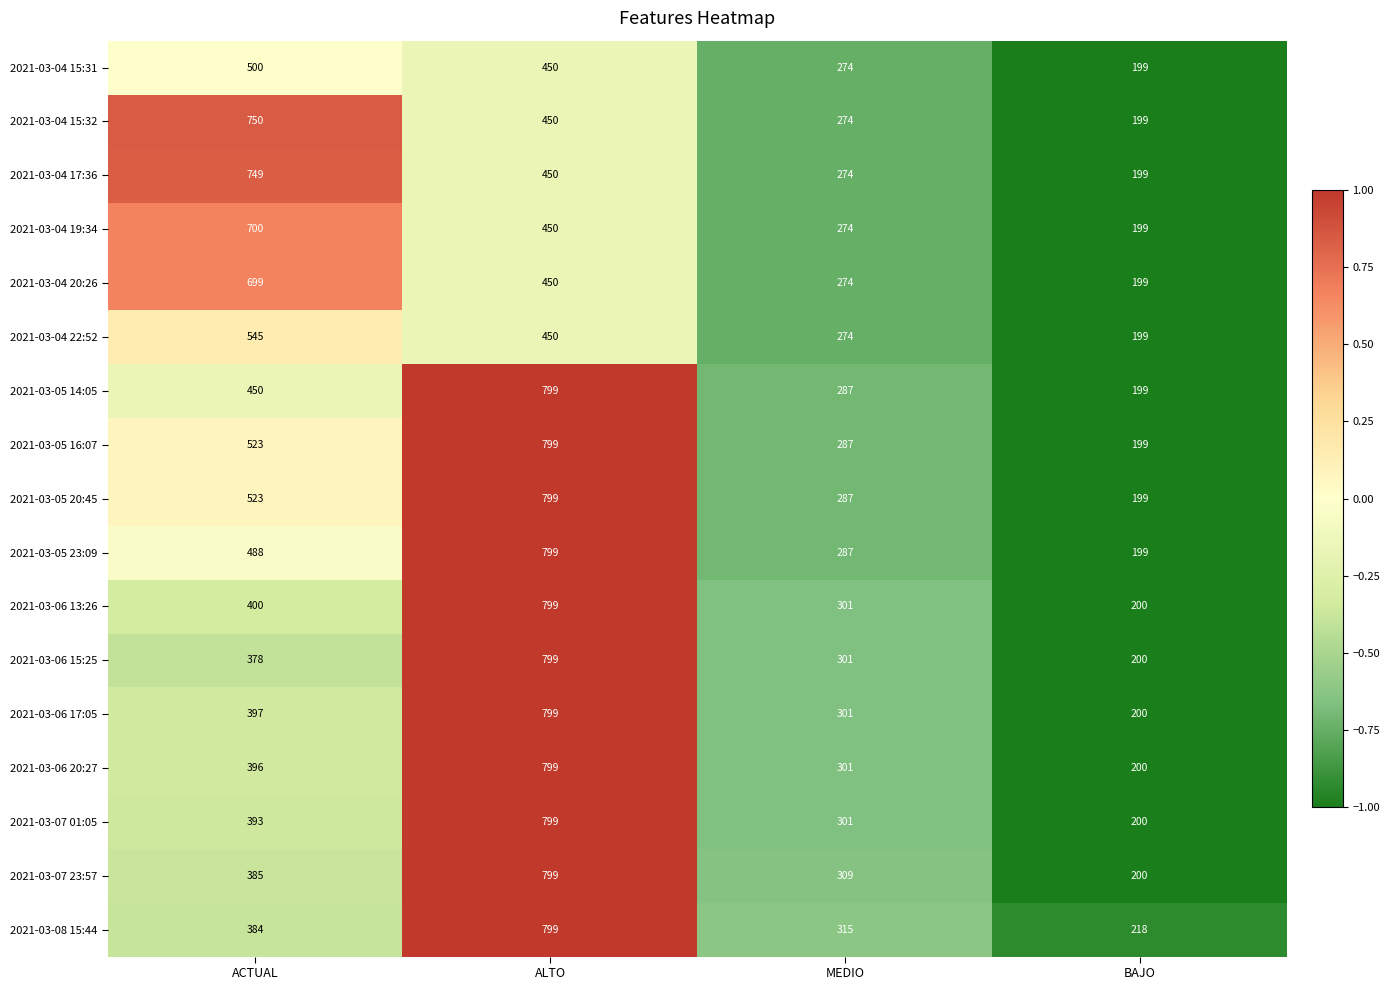

What is the difference between the second highest and minimum values in the 2021-03-06 13:26 series?

200